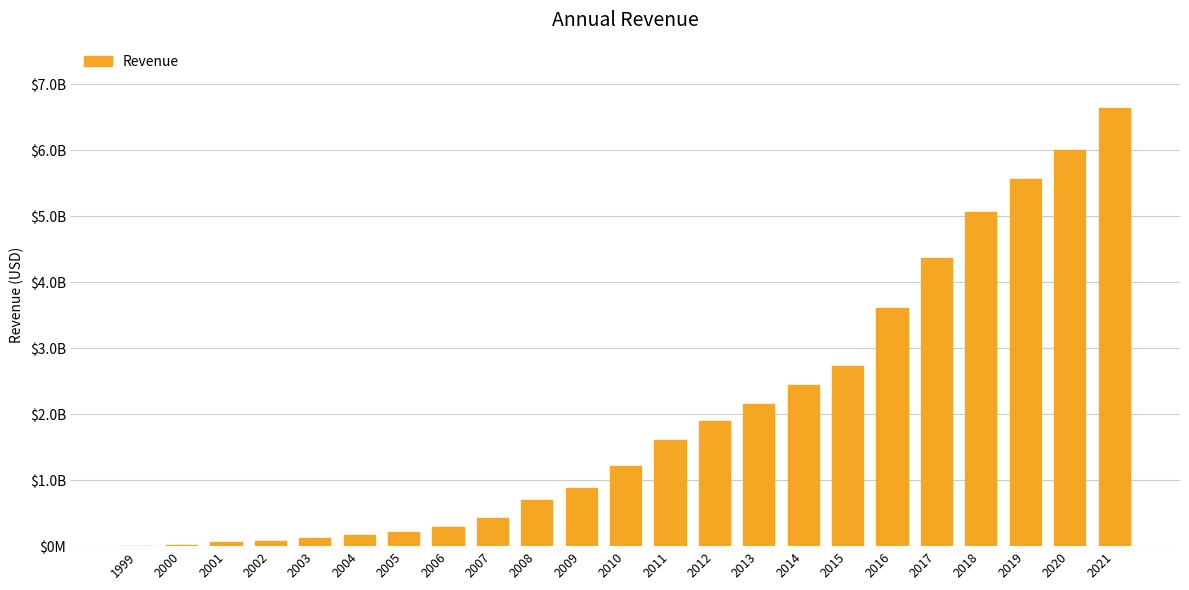

Is it true that the value at 2003 is 117942000?

True